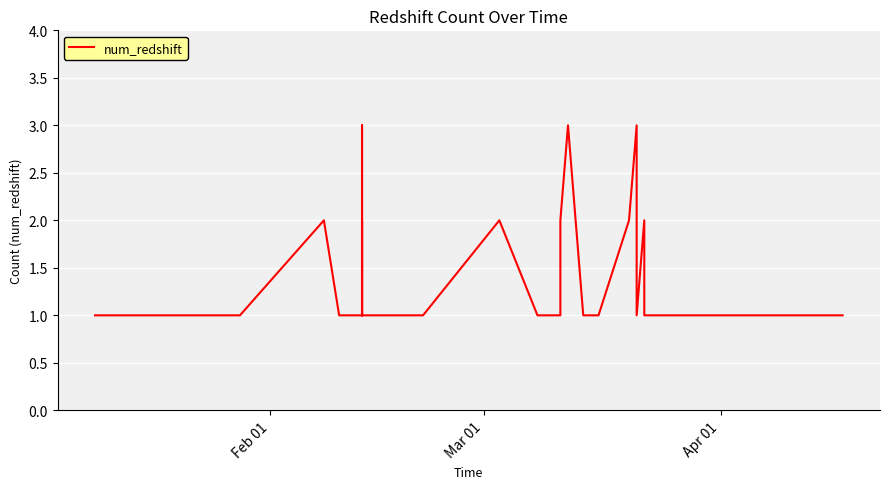

Is it true that the value at 26 is 2?

False